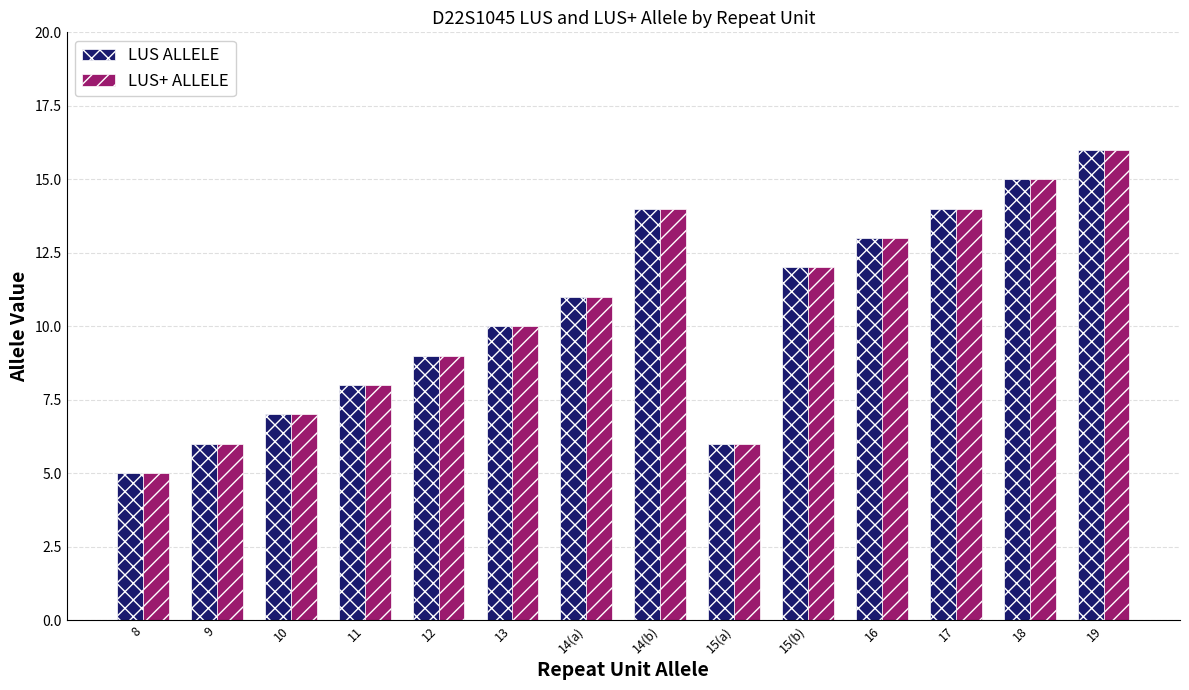

How many bars are there in total?

28